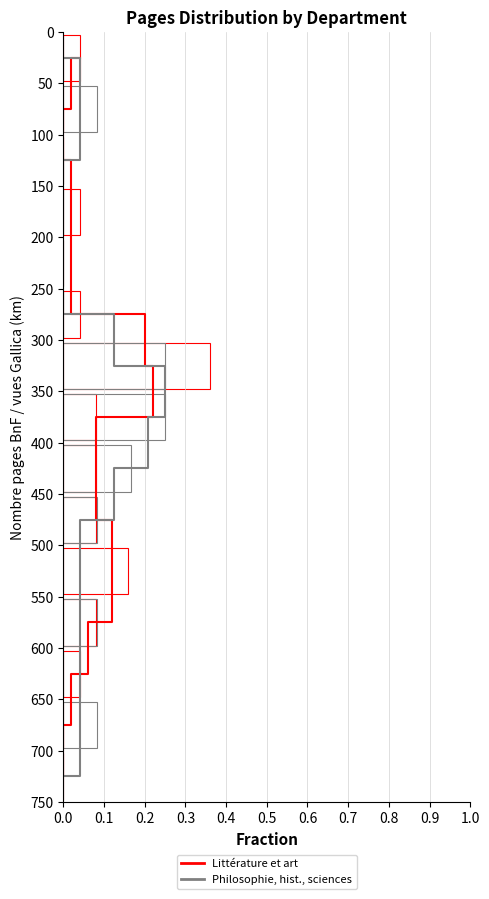

The value of Littérature et art at 1.0 is 922. True or false?

False